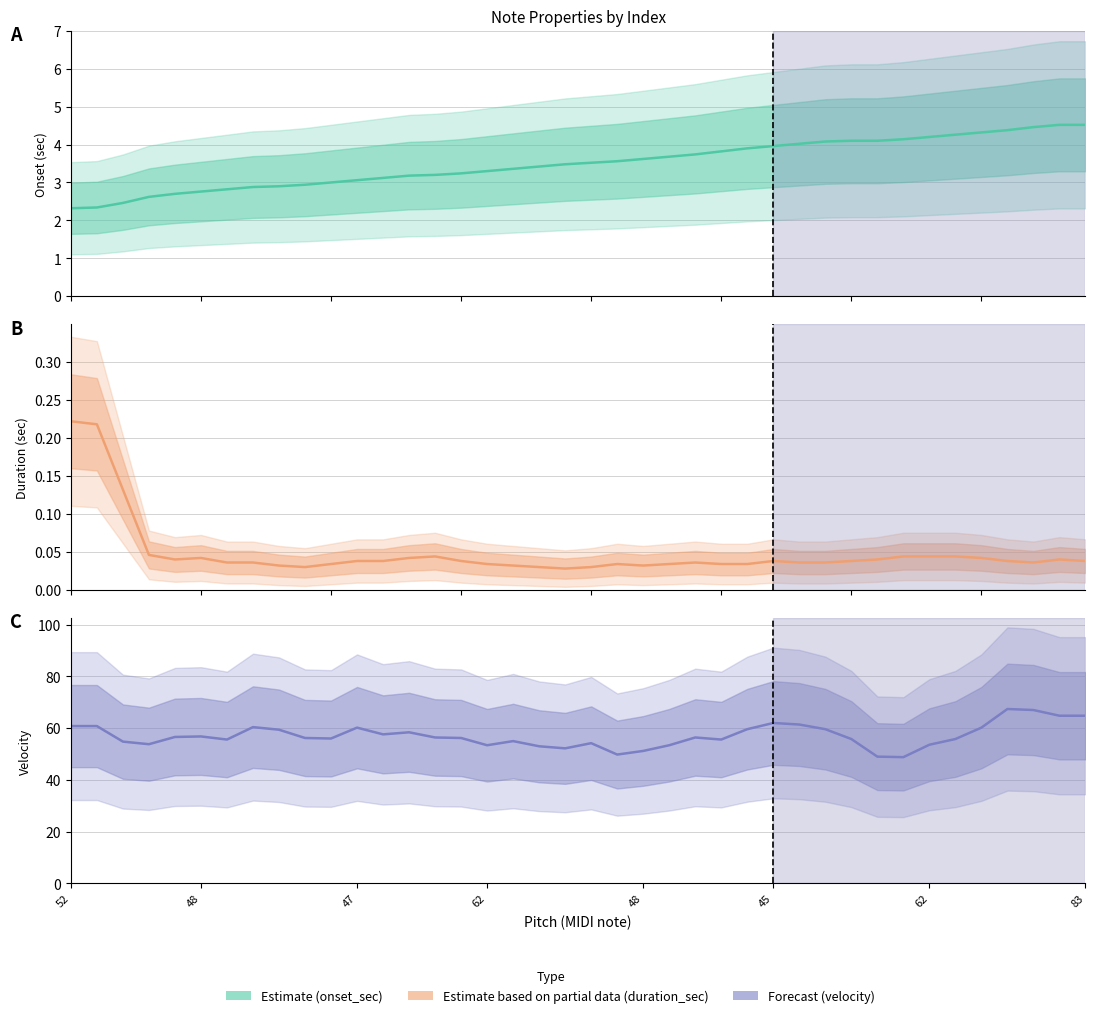

True or false: duration_sec has a value of 0.1 at 20.

False